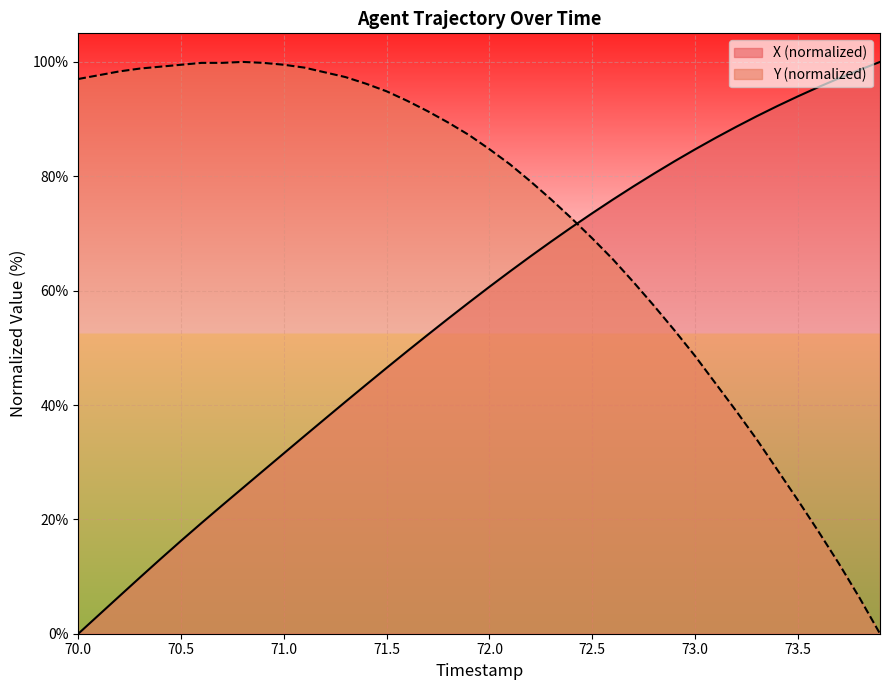

Rank the categories by X value from lowest to highest.

70.0, 70.1, 70.2, 70.3, 70.4, 70.5, 70.6, 70.7, 70.8, 70.9, 71.0, 71.1, 71.2, 71.3, 71.4, 71.5, 71.6, 71.7, 71.8, 71.9, 72.0, 72.1, 72.2, 72.3, 72.4, 72.5, 72.6, 72.7, 72.8, 72.9, 73.0, 73.1, 73.2, 73.3, 73.4, 73.5, 73.6, 73.7, 73.8, 73.9